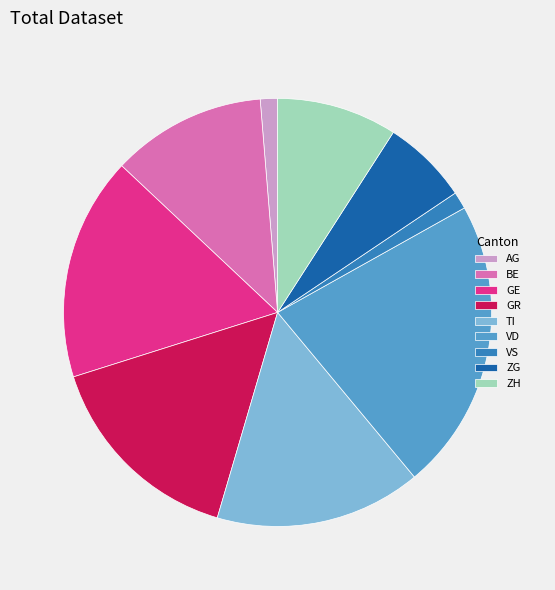

Does GR represent more than half of the total?

No